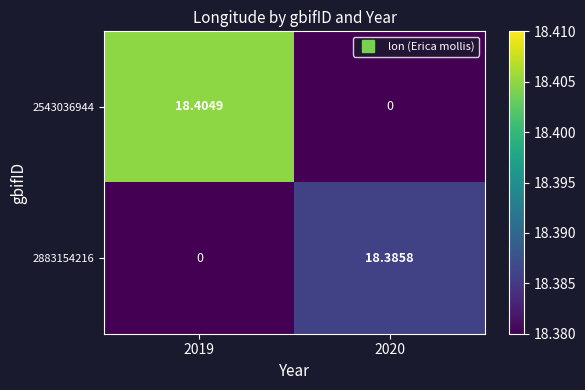

Is the value of 2543036944 at 2019 greater than the value of 2883154216 at 2019?

Yes